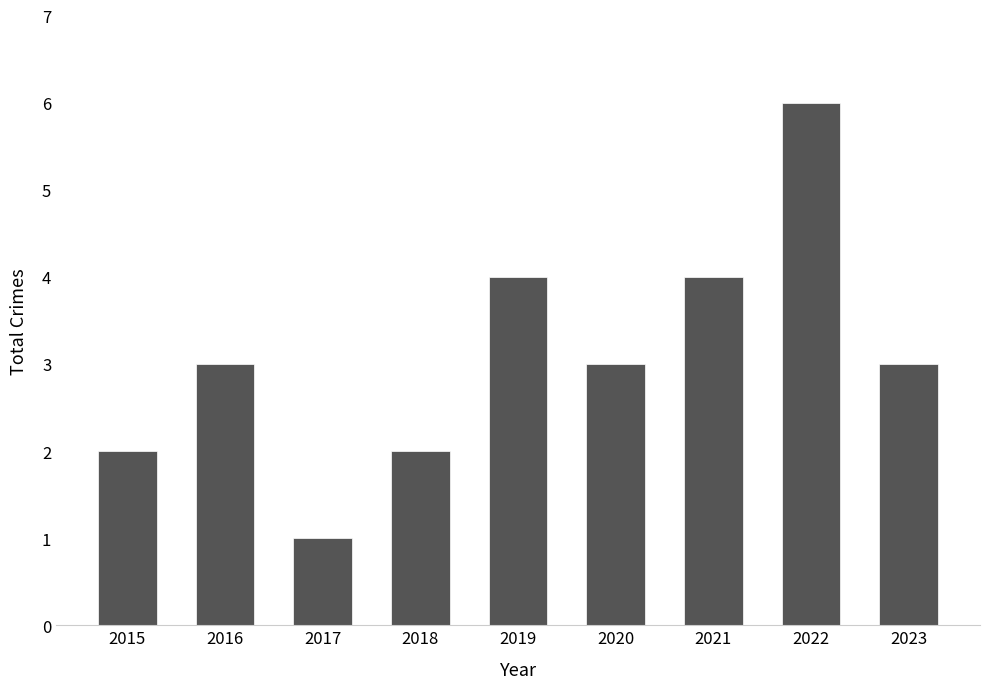

What is the value of the 2nd bar from the left?

3